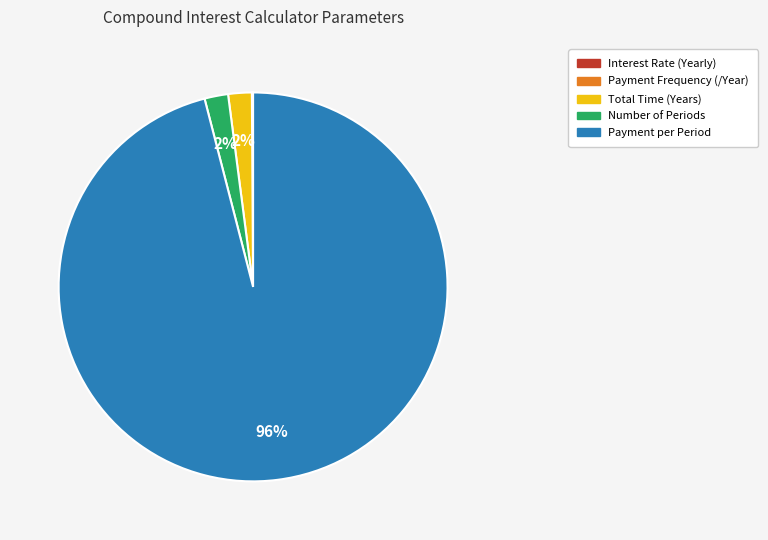

To the nearest percent, what is the difference between the largest and smallest slice percentages?

96%